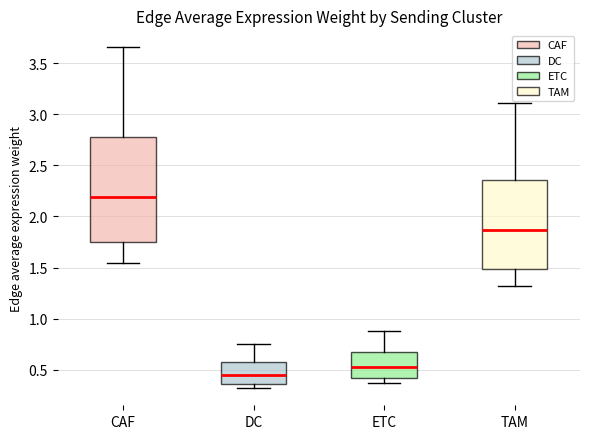

Which box has the highest median line?

CAF